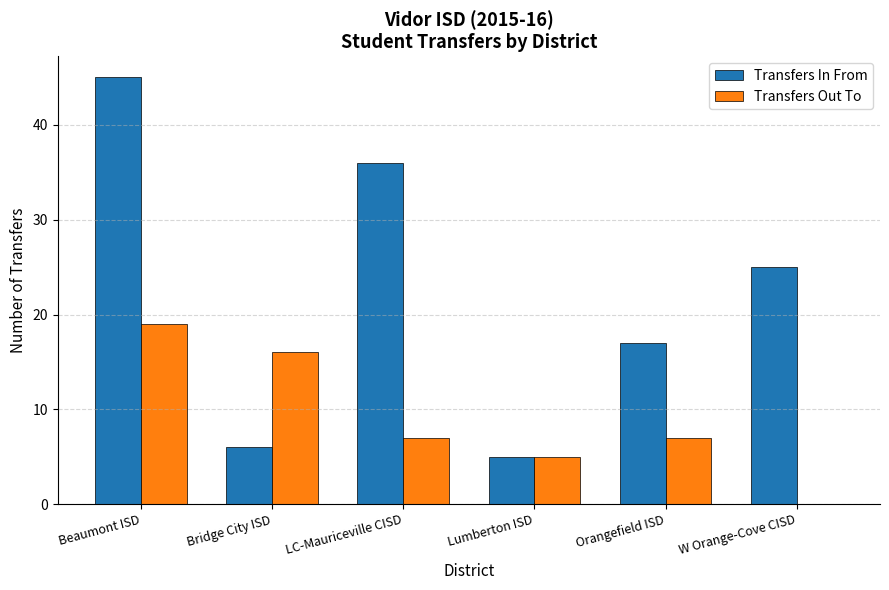

Reading right to left, list all the values displayed in this chart.

Transfers In From: W Orange-Cove CISD=25	Orangefield ISD=17	Lumberton ISD=5	LC-Mauriceville CISD=36	Bridge City ISD=6	Beaumont ISD=45
Transfers Out To: W Orange-Cove CISD=0	Orangefield ISD=7	Lumberton ISD=5	LC-Mauriceville CISD=7	Bridge City ISD=16	Beaumont ISD=19